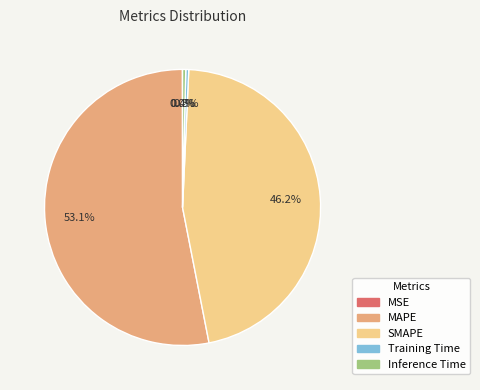

True or false: MAPE accounts for 67% of the total.

False